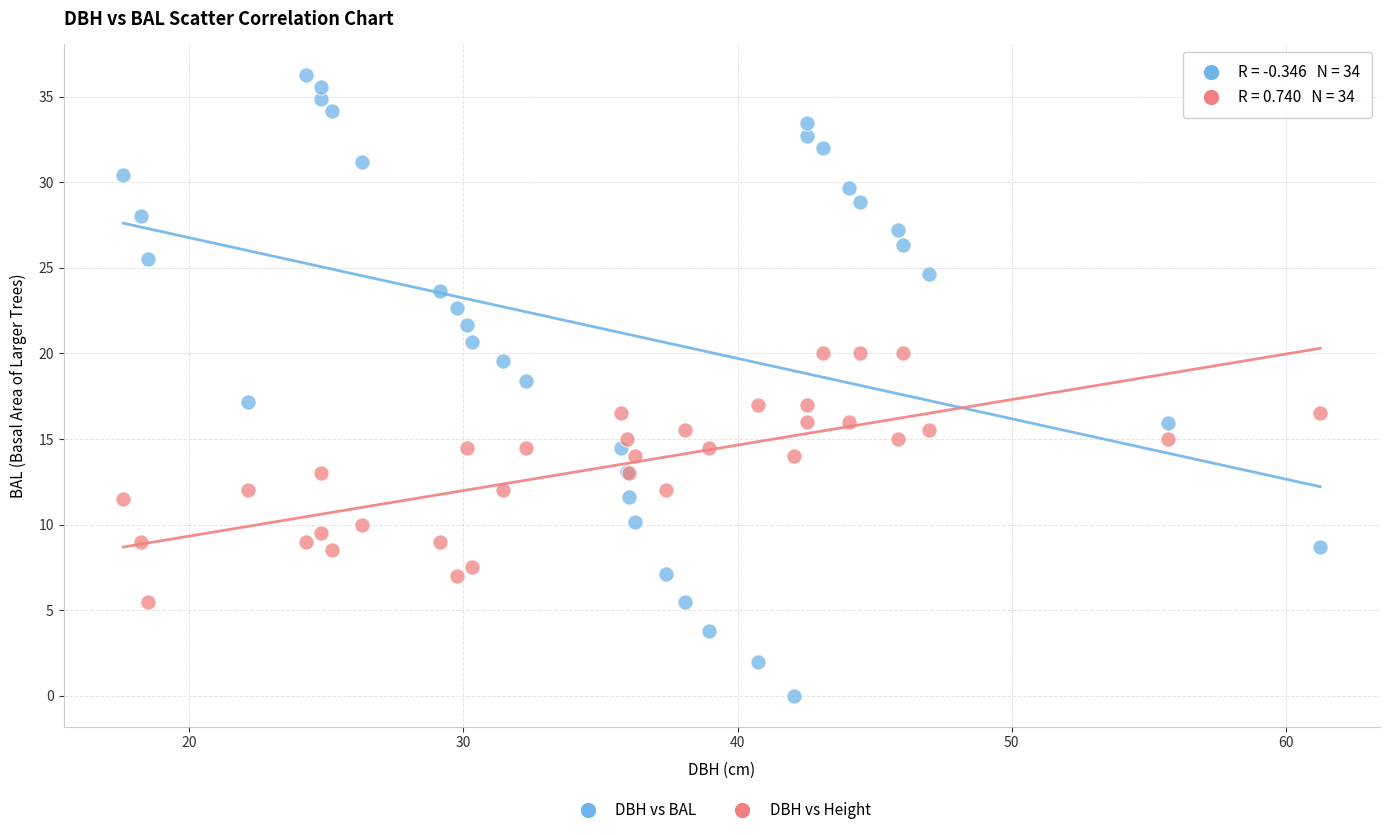

What are all the series names shown in the legend?

DBH vs BAL, DBH vs Height